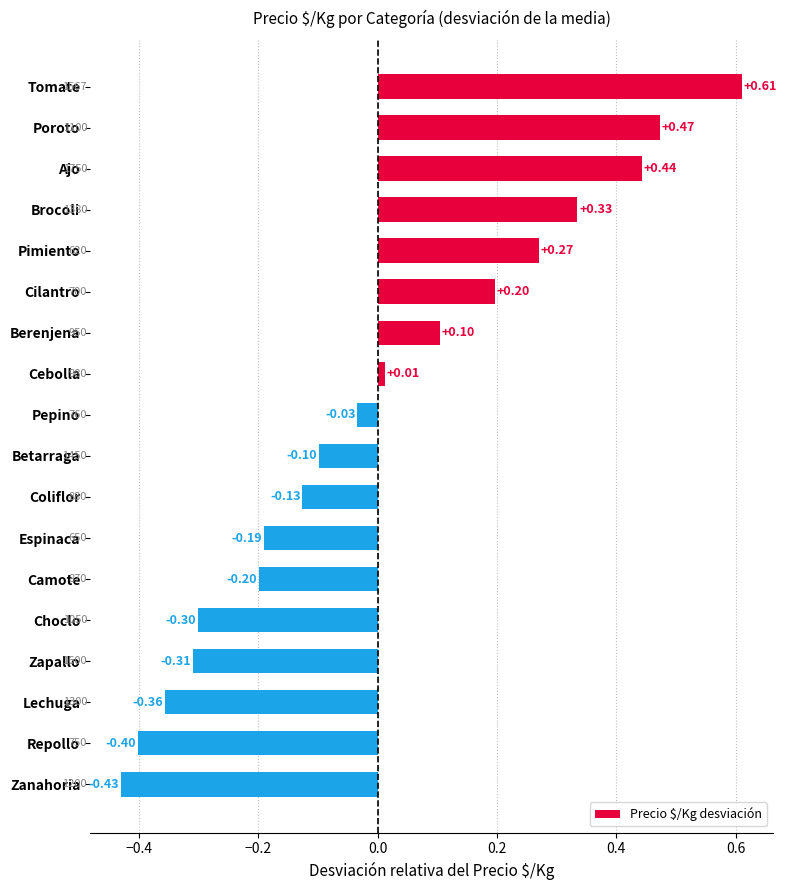

At which label is the value closest to 0?

Cebolla